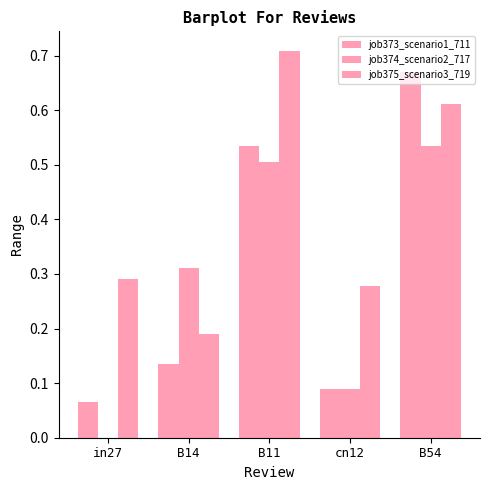

Are the bars horizontal?

No